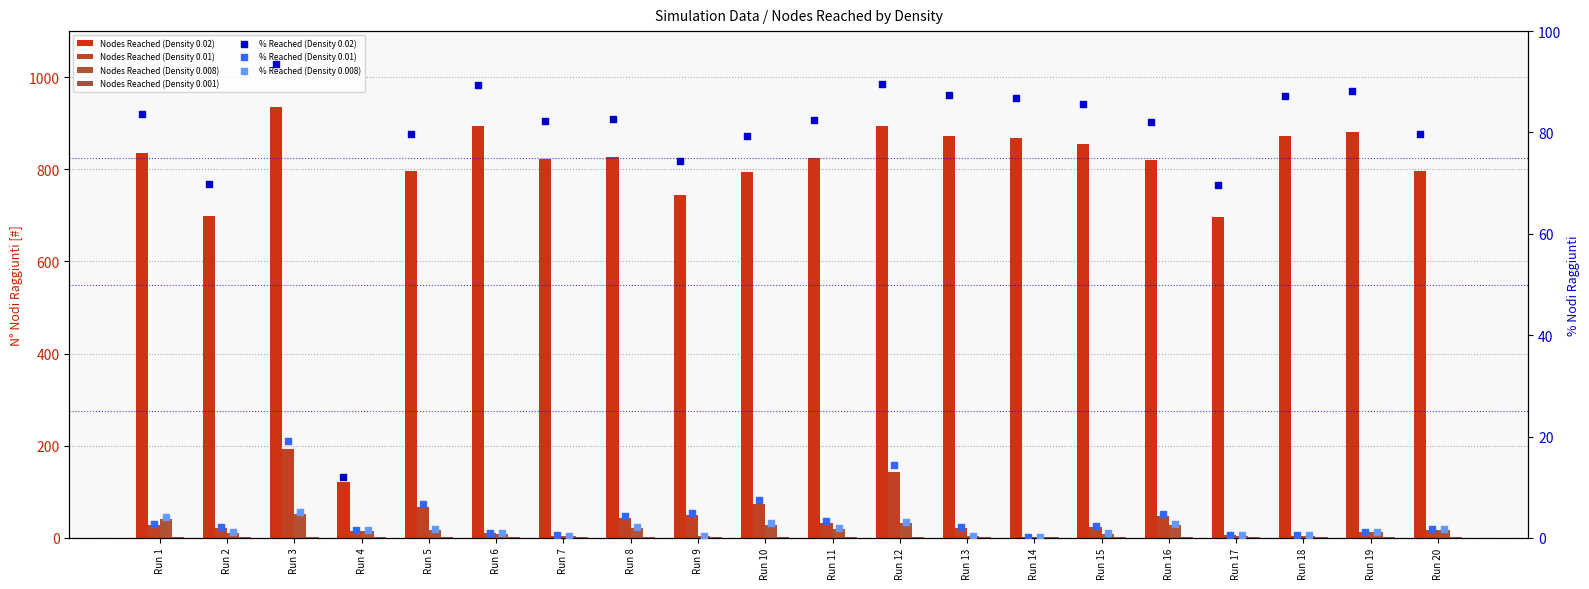

Which series reaches the minimum Y coordinate?

Nodes Reached (Density 0.01)